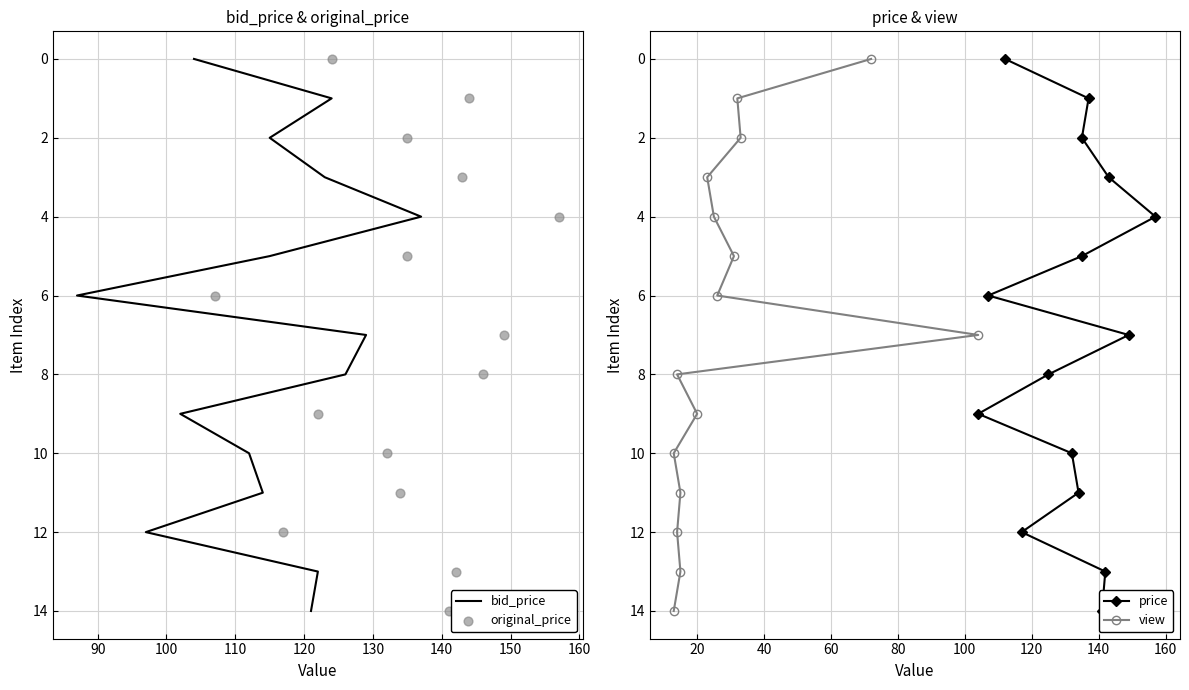

Which series contains the highest Y value?

bid_price